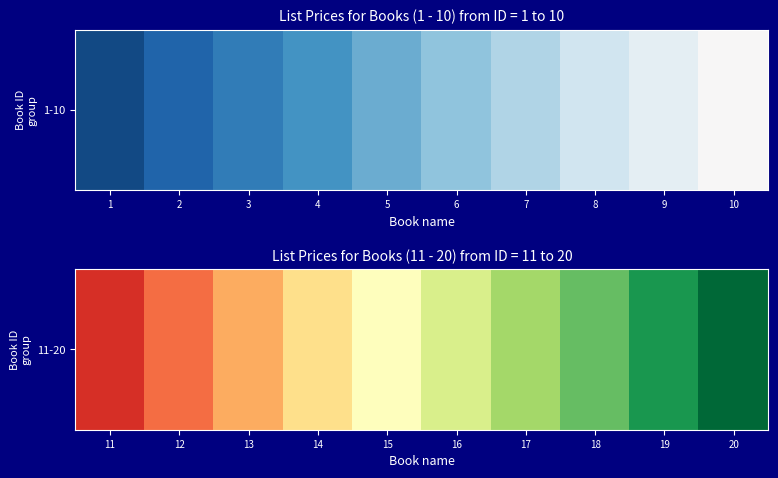

The value at 18 is 180. True or false?

True